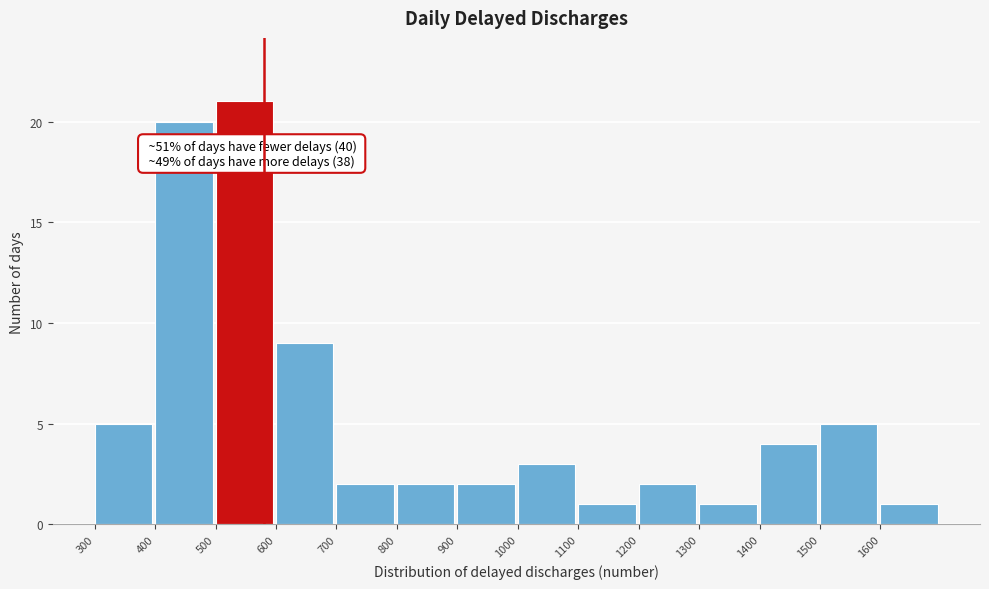

Which range on the x-axis has the tallest bar?

500 to 600